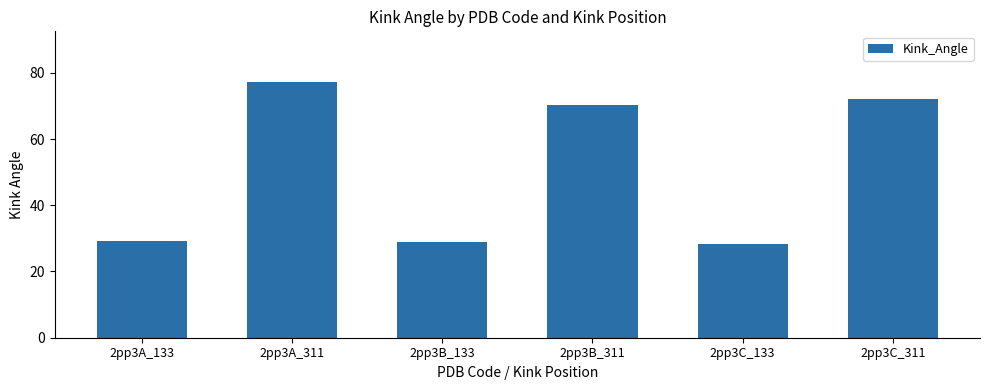

Which has a higher value, 2pp3A_311 or 2pp3A_133?

2pp3A_311